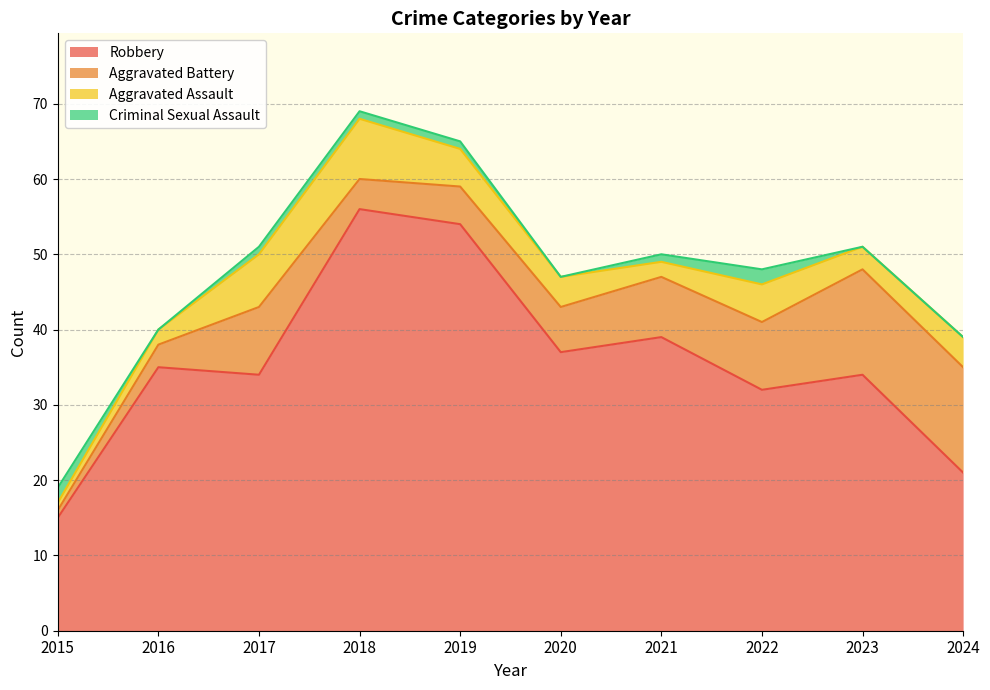

List the series in order of their peak value, highest first.

Robbery, Aggravated Battery, Aggravated Assault, Criminal Sexual Assault